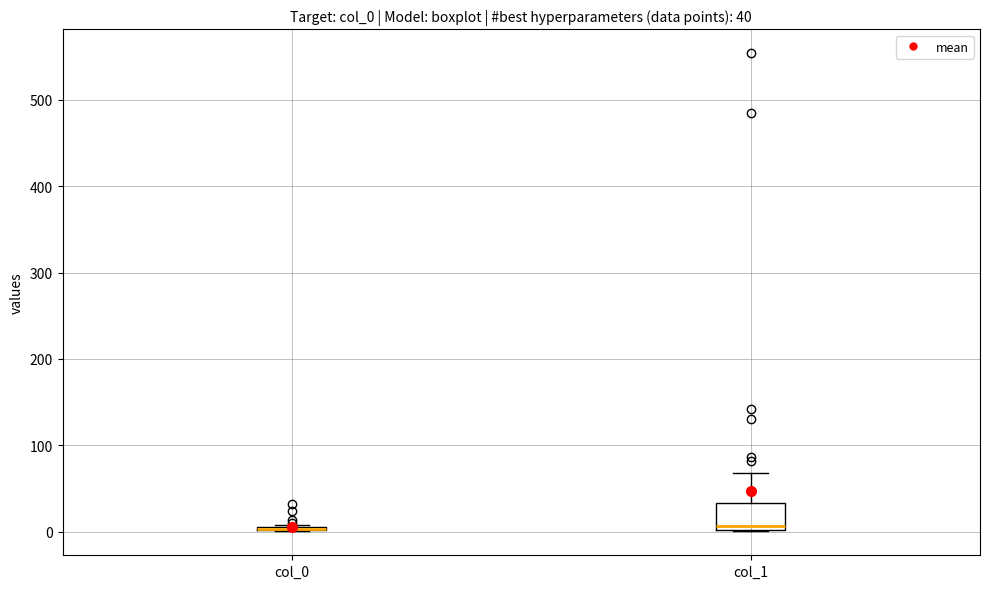

Which box is the tallest, from its lower edge to its upper edge?

col_1